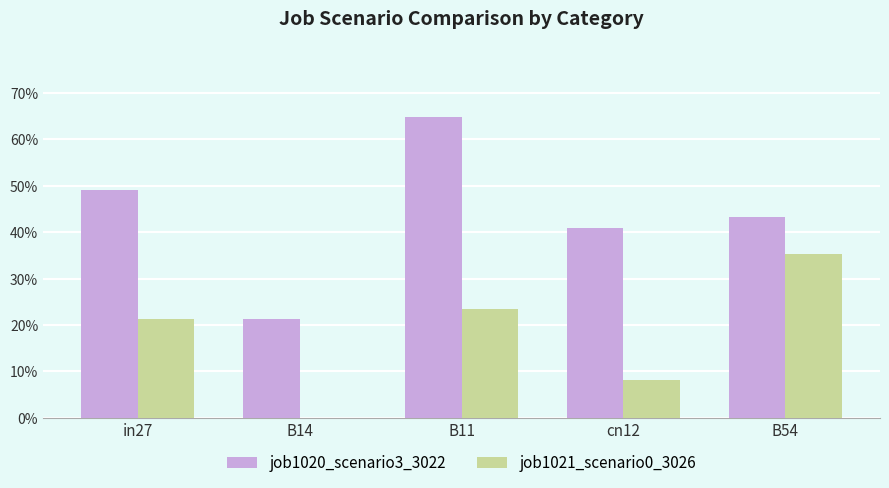

What are all the series names shown in the legend?

job1020_scenario3_3022, job1021_scenario0_3026